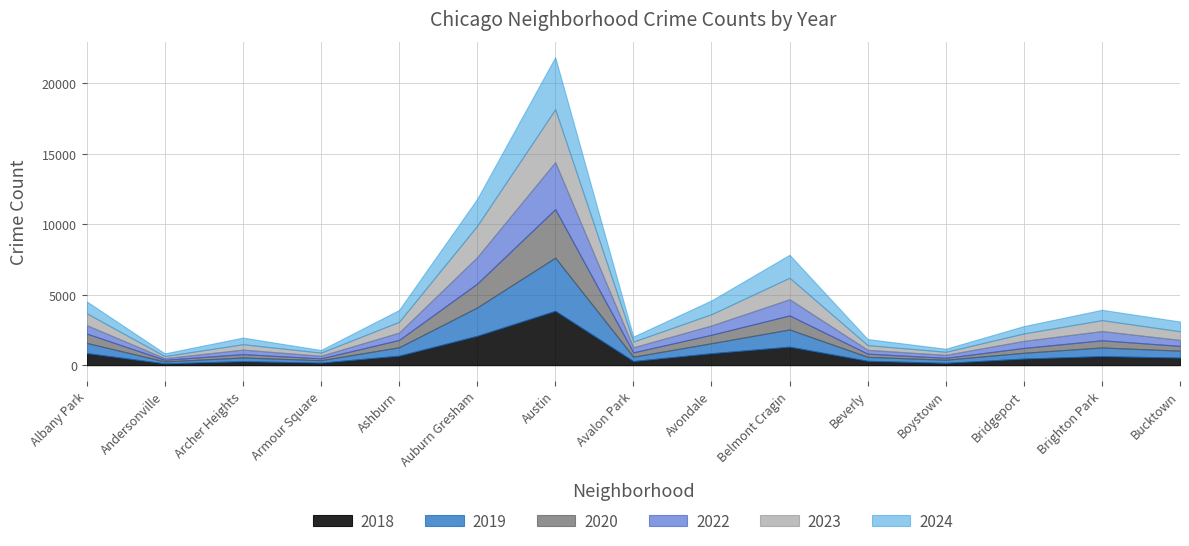

What is the label of the 2nd point from the left?

Andersonville